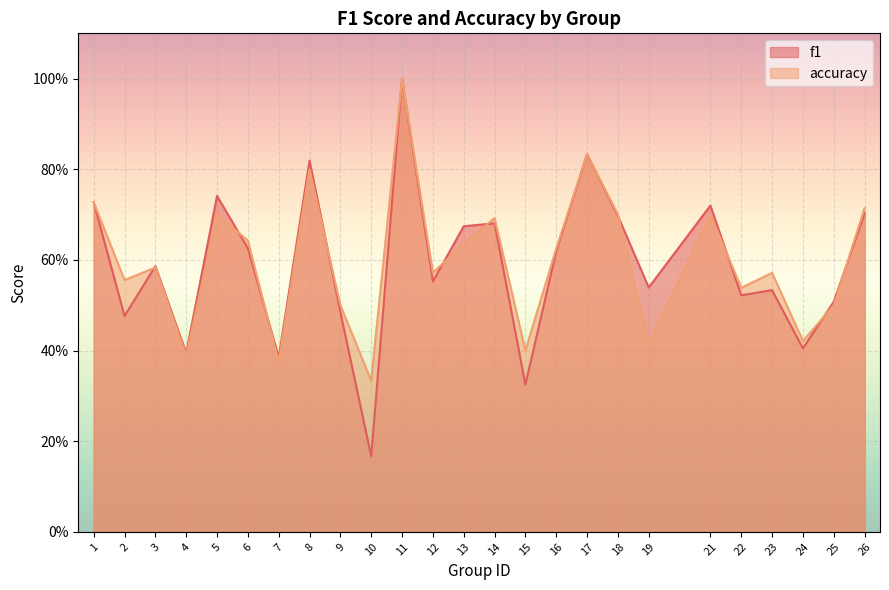

At which label does f1 reach its peak?

11